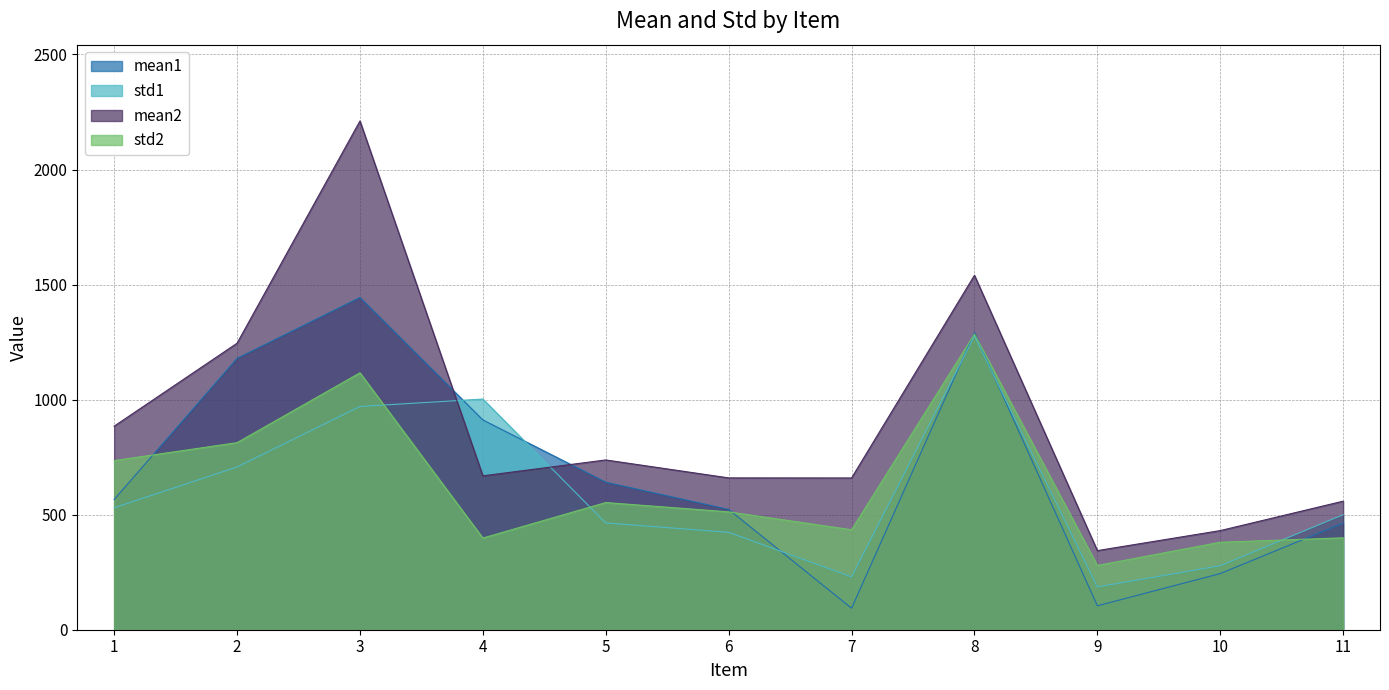

The value of mean1 at 11 is 630.9. True or false?

False